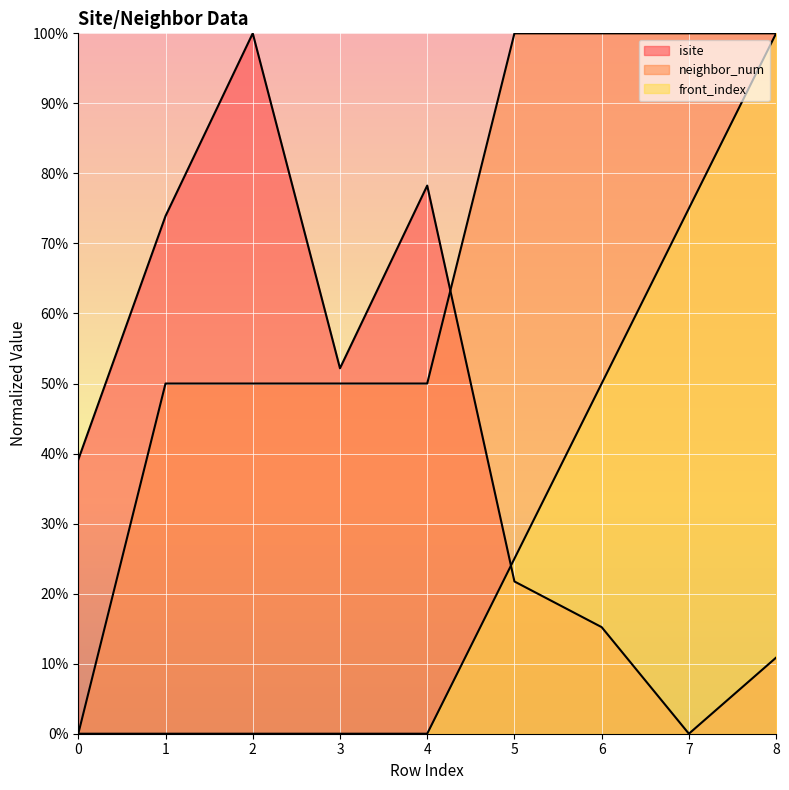

How many values in front_index are above zero?

4